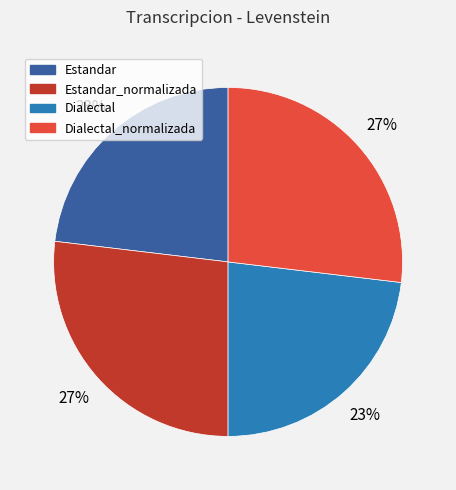

Count the number of slices in the pie.

4